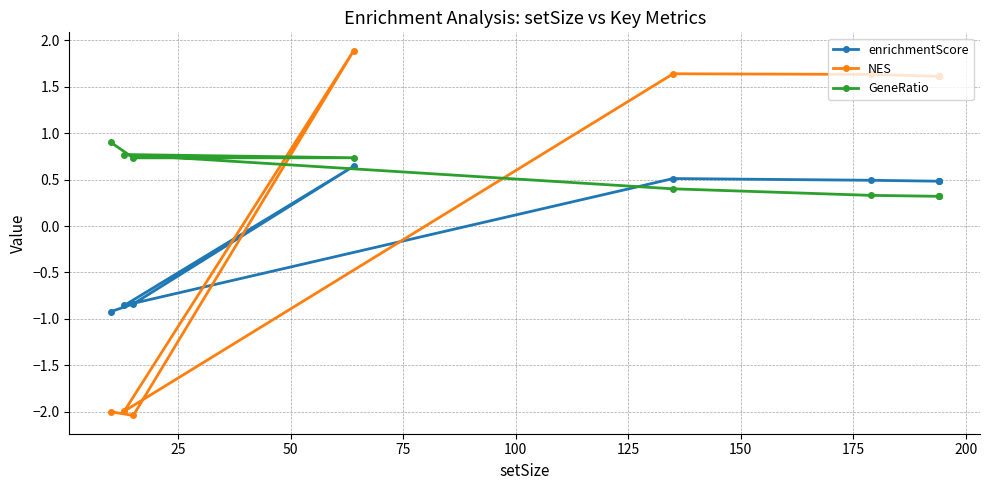

Which series has the largest total across all categories?

GeneRatio